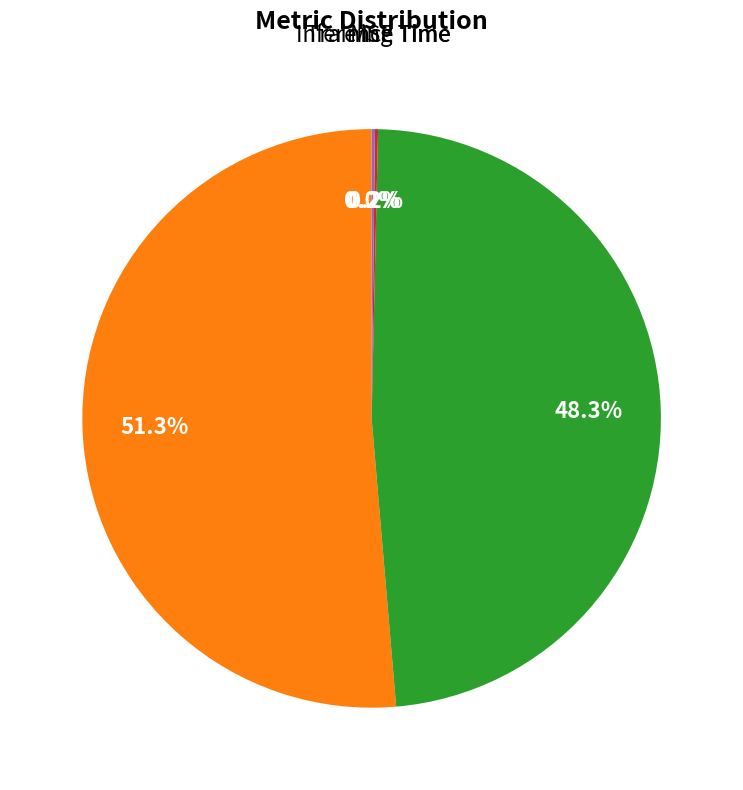

Does any single category account for the majority?

Yes